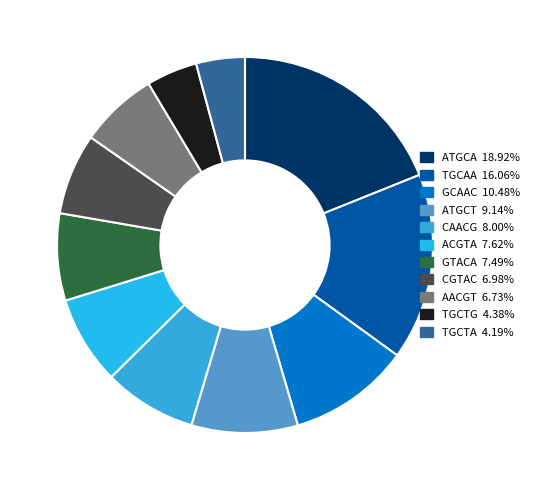

Count the number of slices in the pie.

11